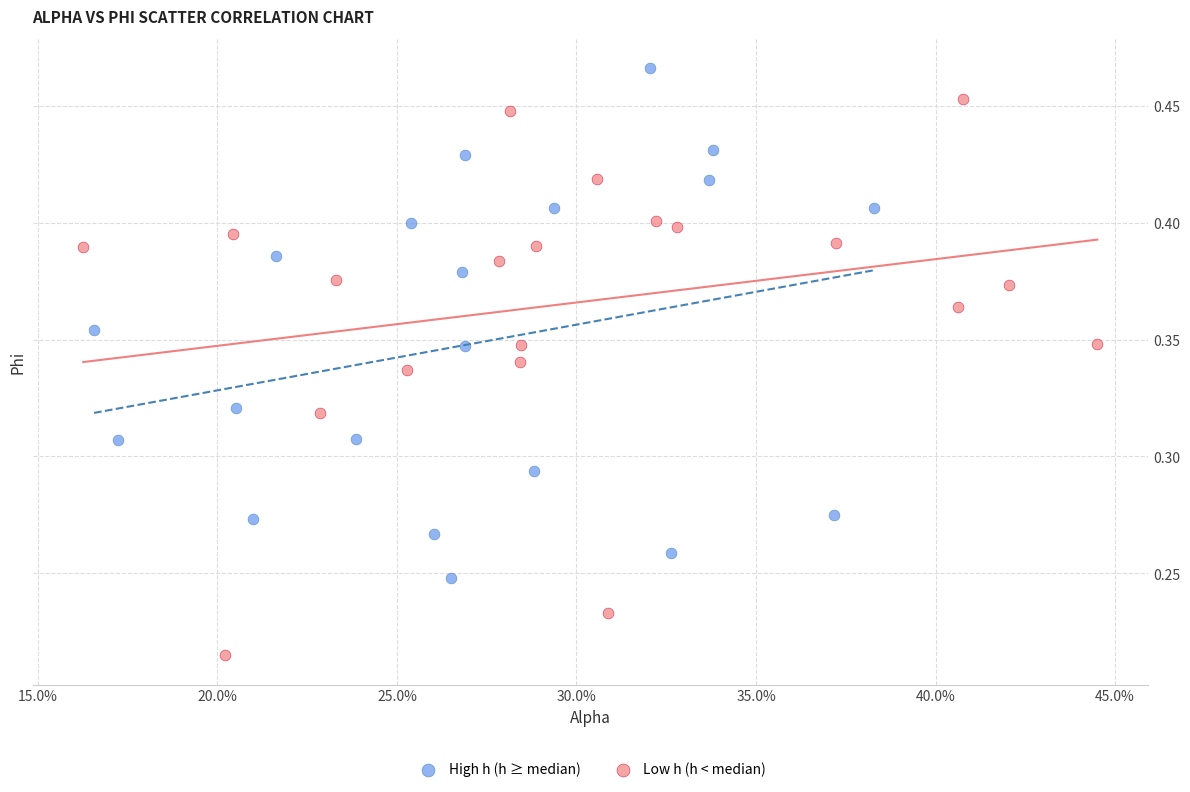

Which series reaches the maximum Y coordinate?

High h (h ≥ median)